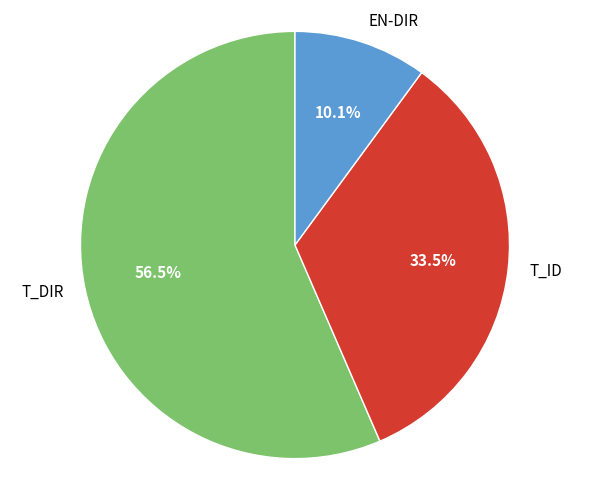

Does T_DIR represent more than half of the total?

Yes